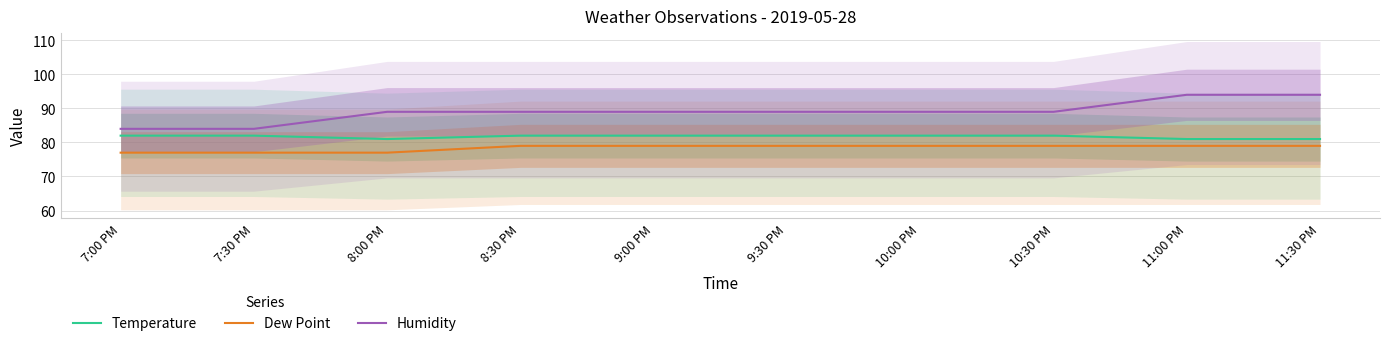

What is the minimum value shown in the chart?

77